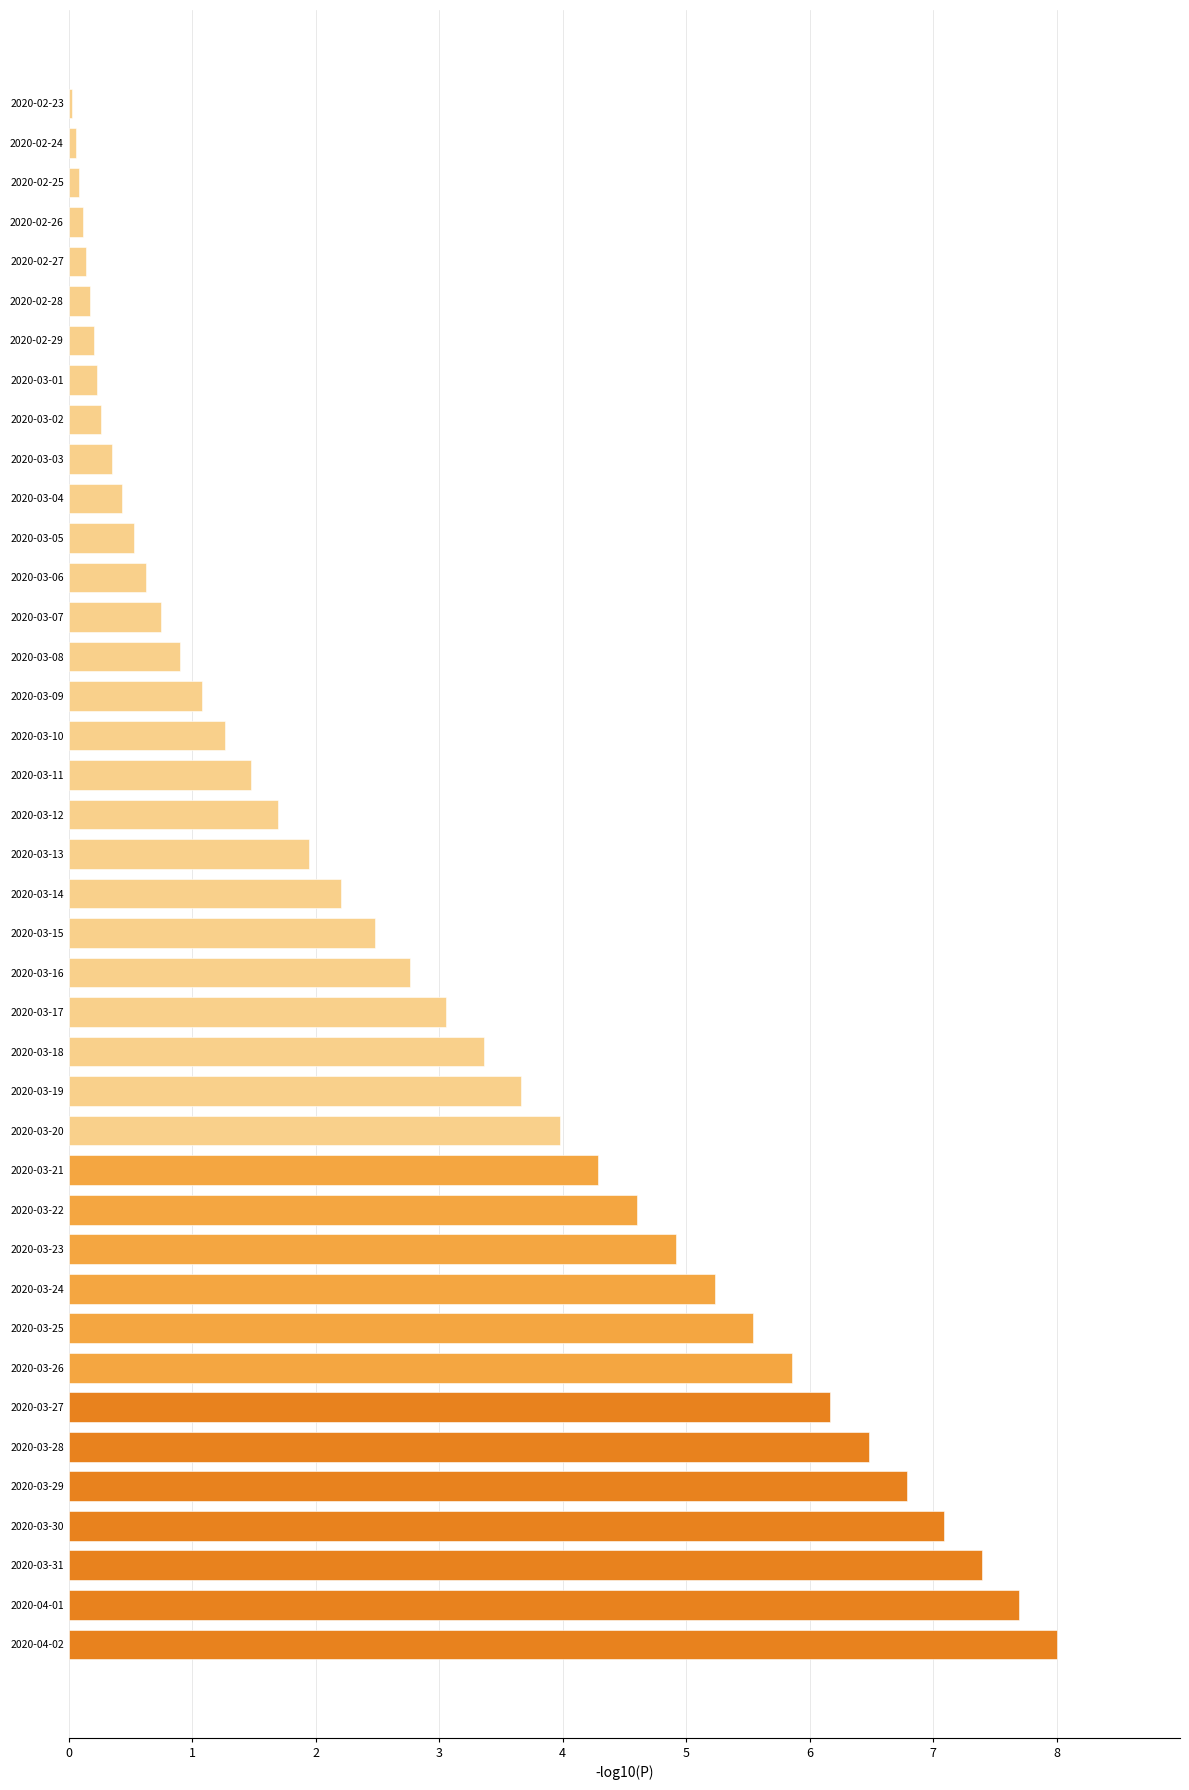

The value at 2020-03-13 is 1.9. True or false?

True